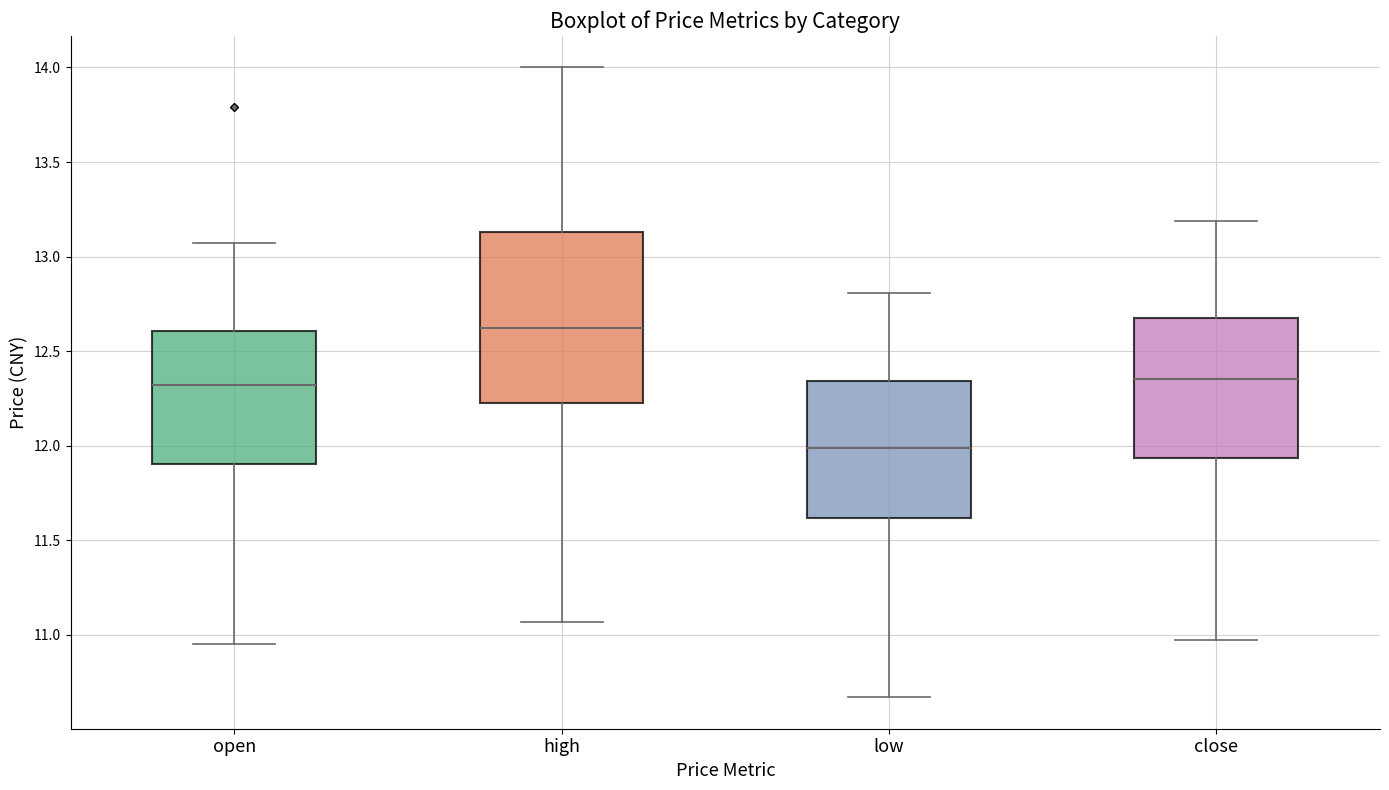

Which box has the highest median line?

high